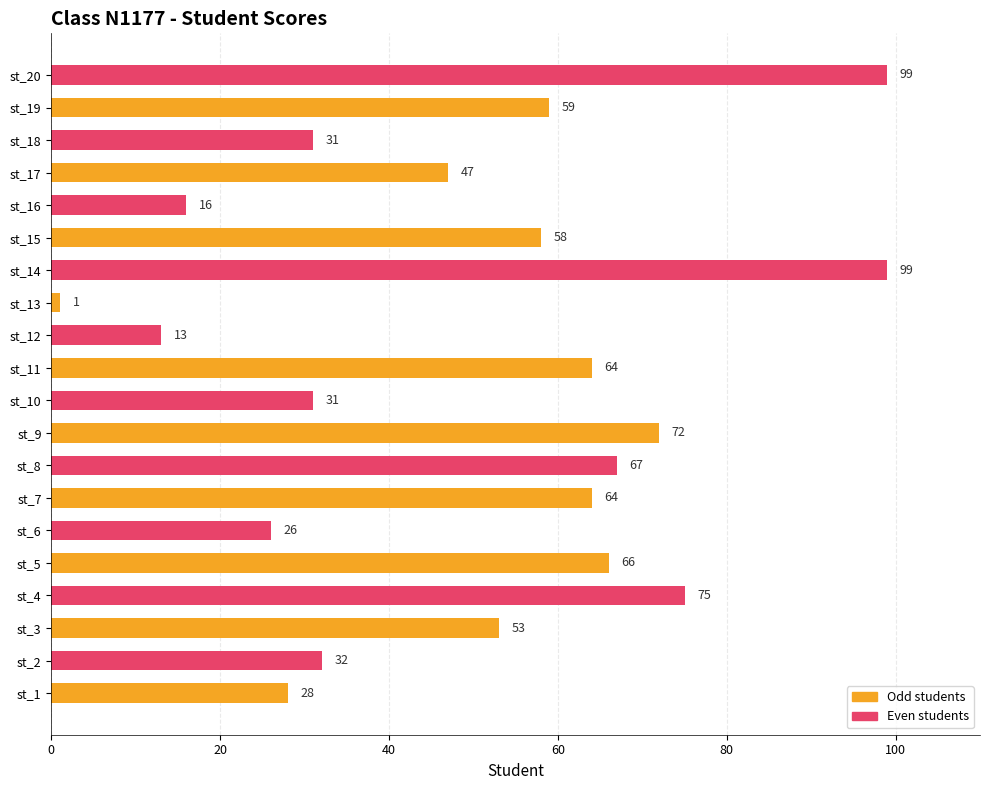

Approximately how many times larger is the value at st_9 compared to st_14?

0.7